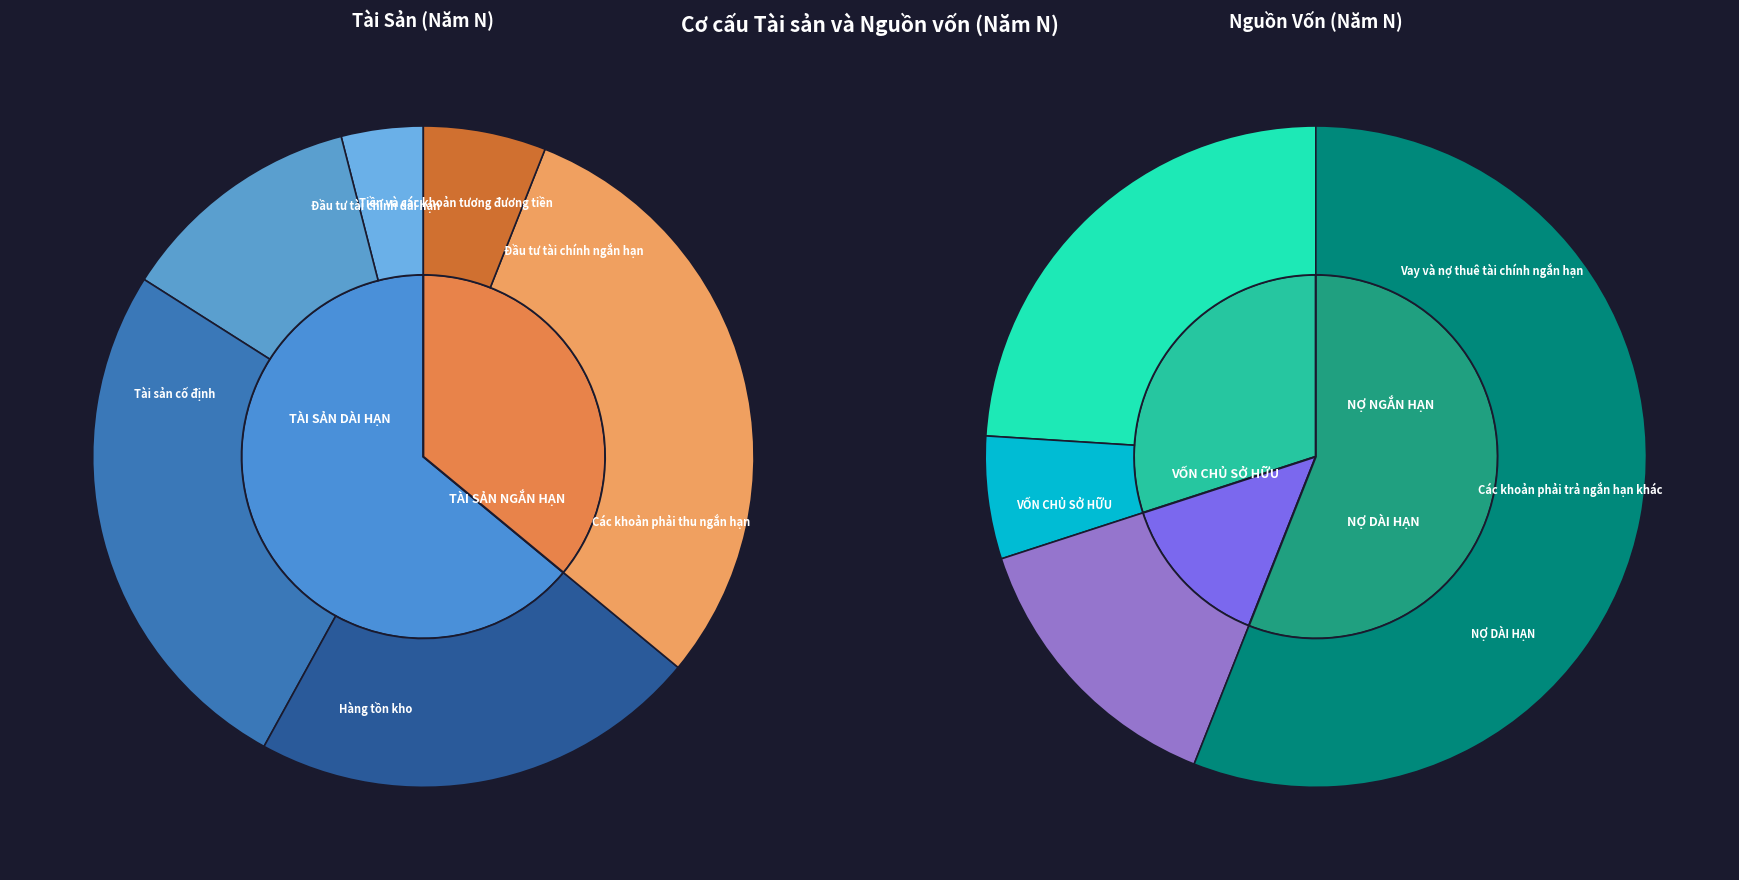

Does Đầu tư tài chính ngắn hạn represent more than half of the total?

No